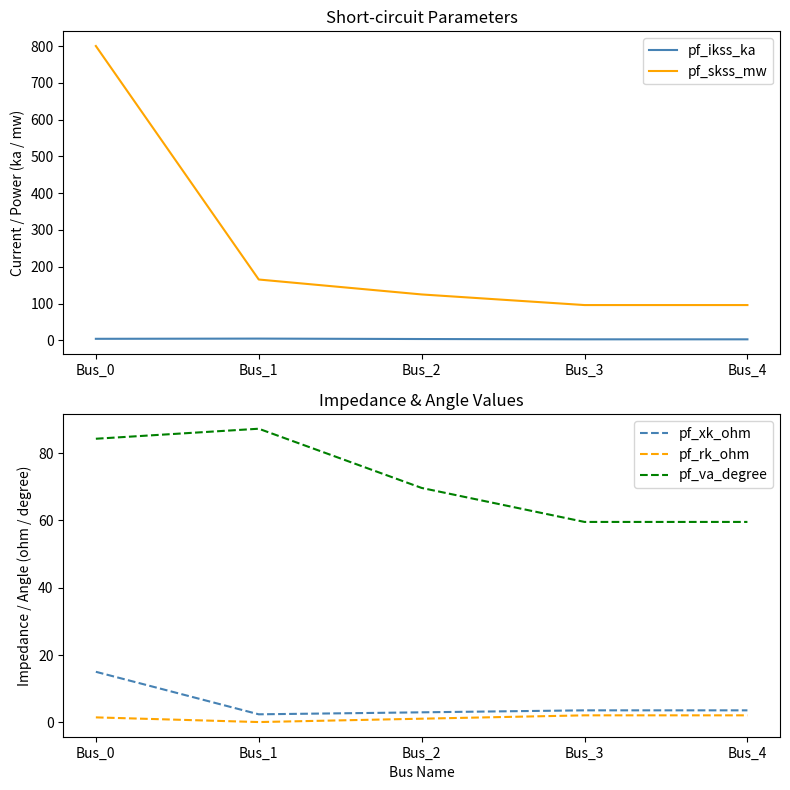

True or false: pf_ikss_ka has a value of 1.7 at Bus_3.

False